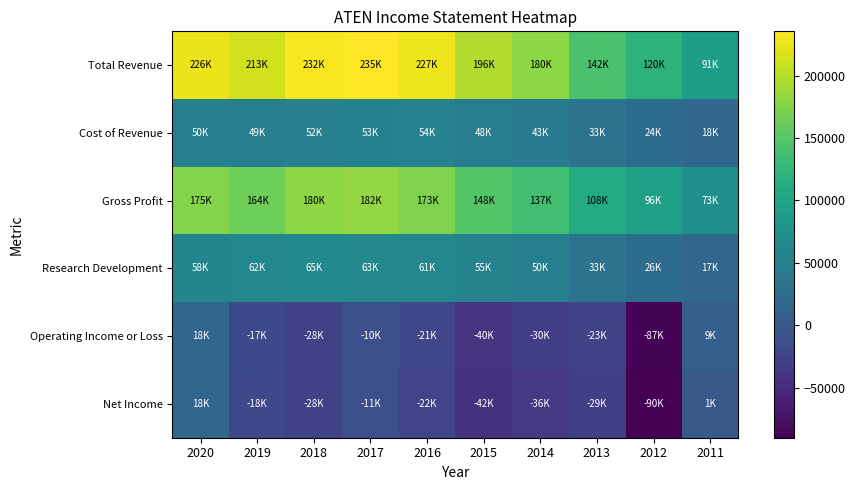

At 2011, list the series in order from smallest to largest.

Net Income, Operating Income or Loss, Research Development, Cost of Revenue, Gross Profit, Total Revenue